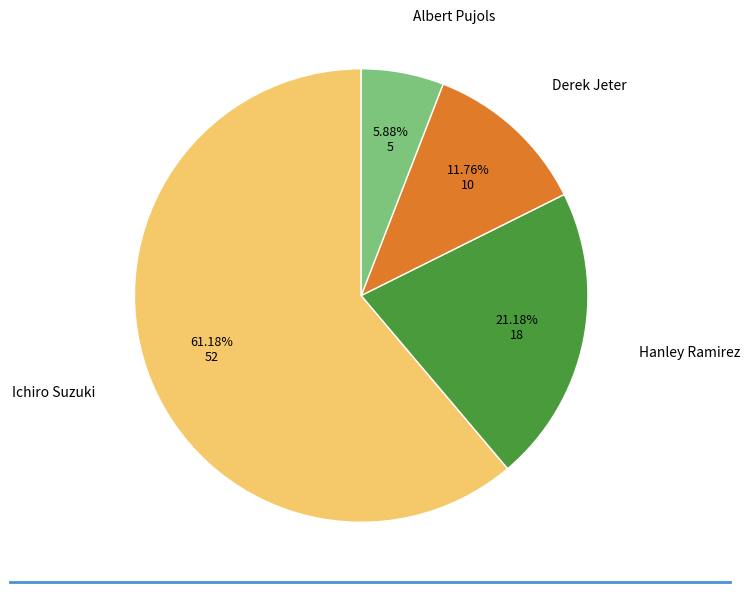

Is there a majority slice in this chart?

Yes